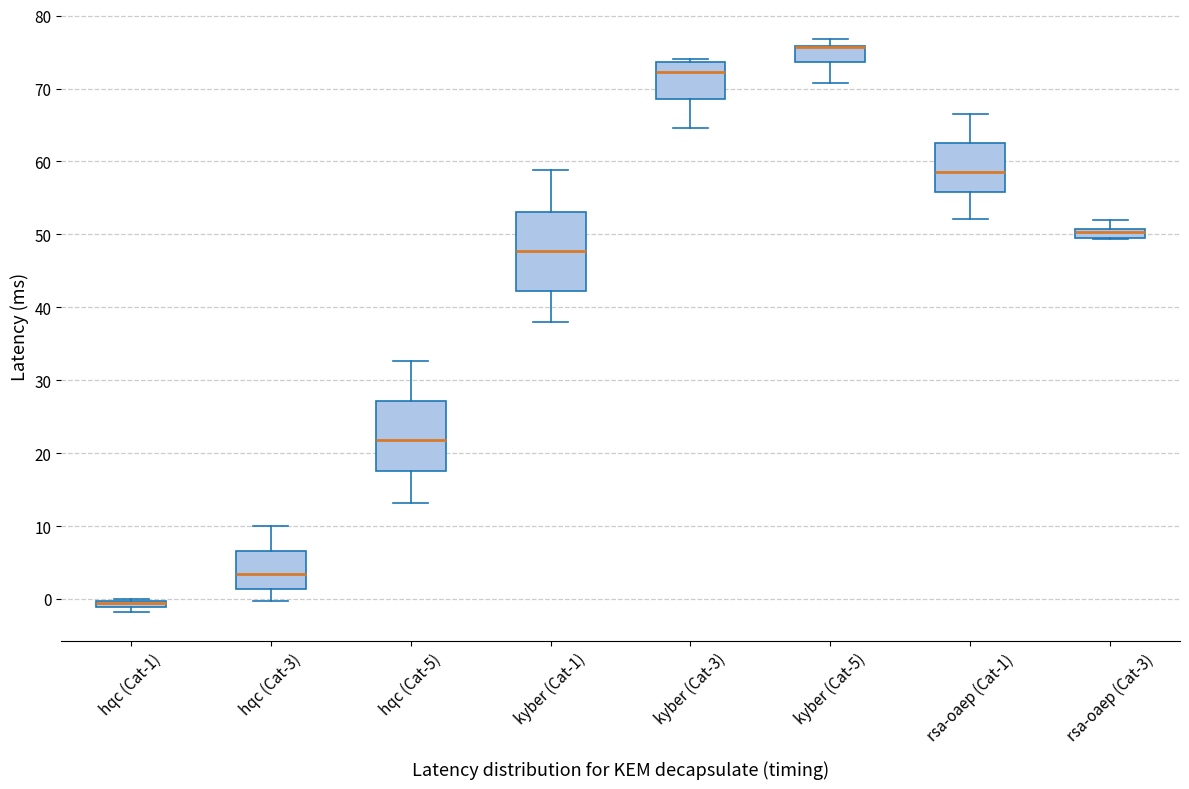

Where does the upper whisker of the box for rsa-oaep (Cat-3) end on the y-axis? The values are not printed on the chart, so give them approximately, as read against the axis.

52